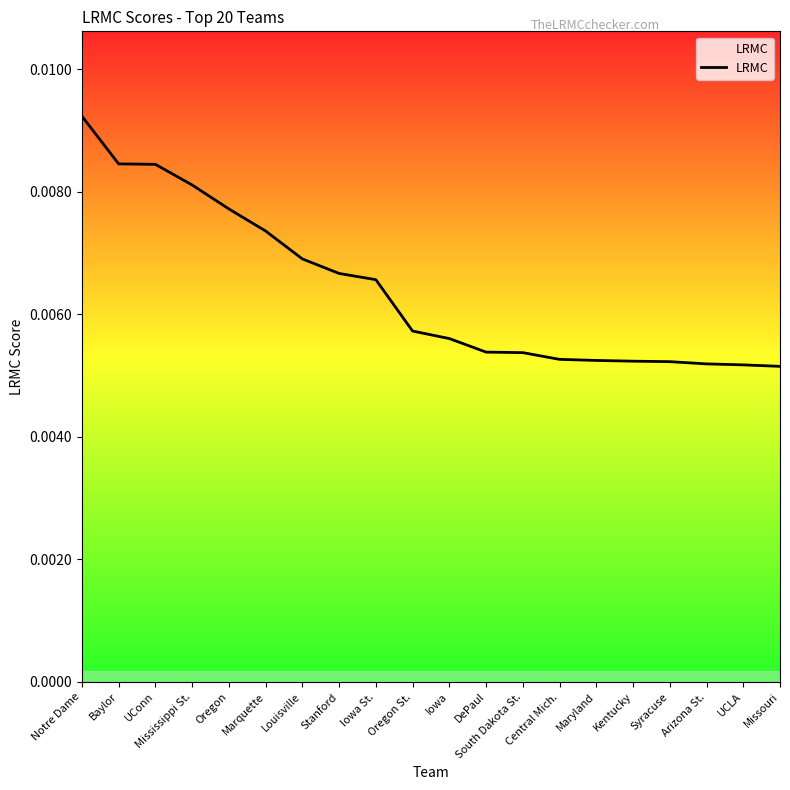

What position from the right is Mississippi St.?

17